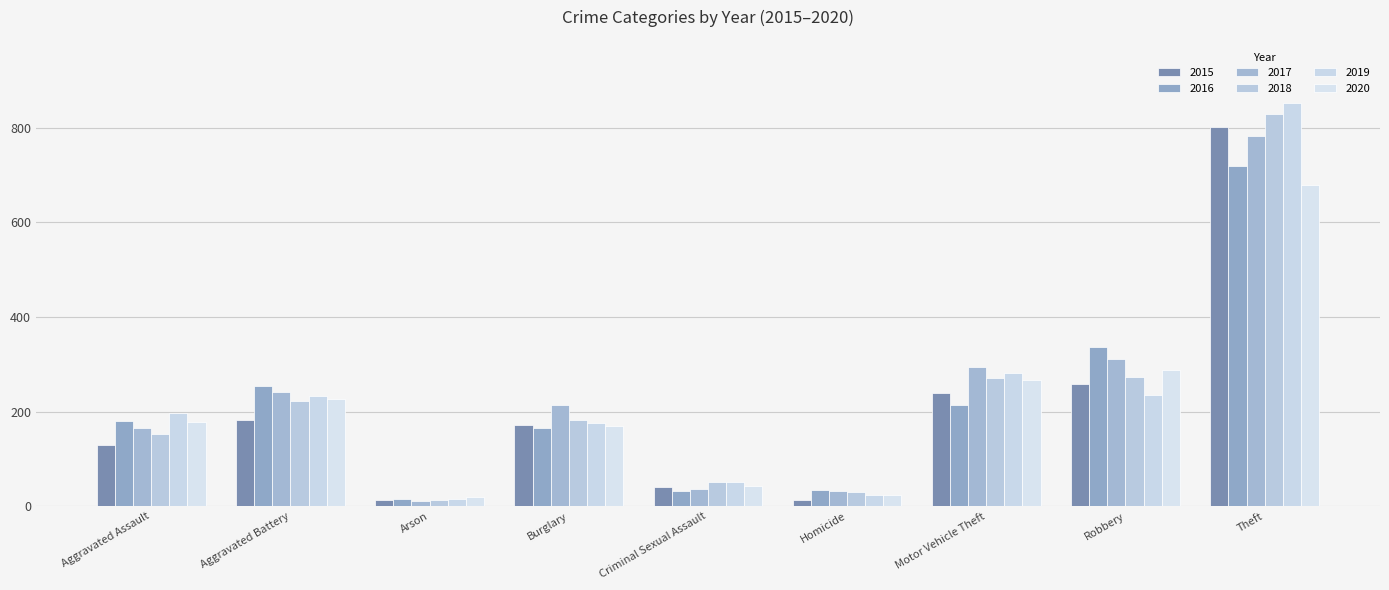

At which category is the sum across all series the highest?

Theft